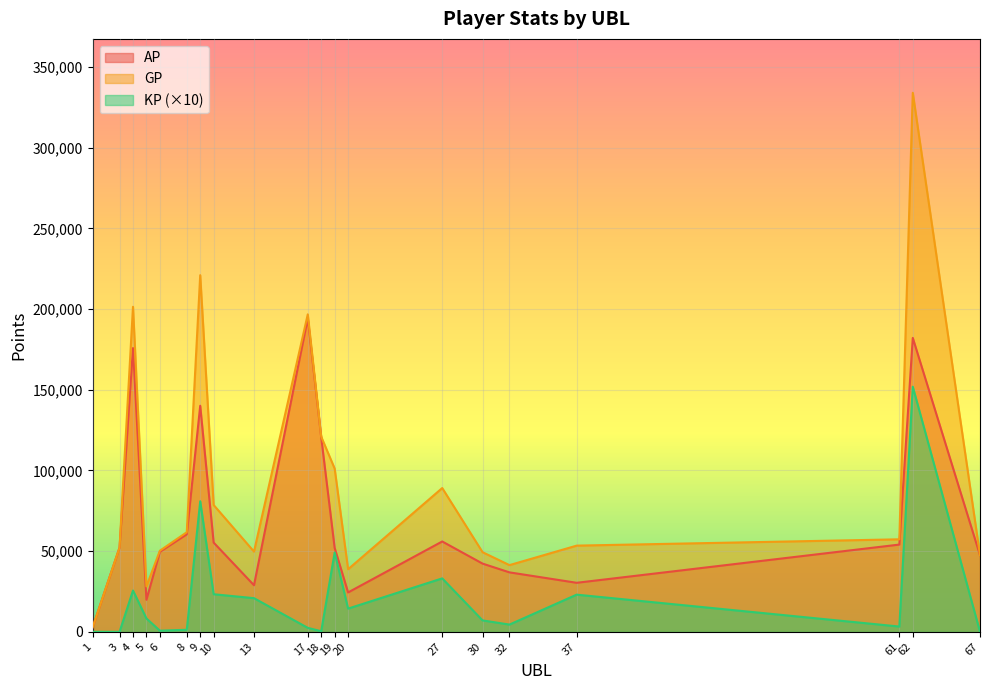

Which has a higher value, 4 or 37?

4